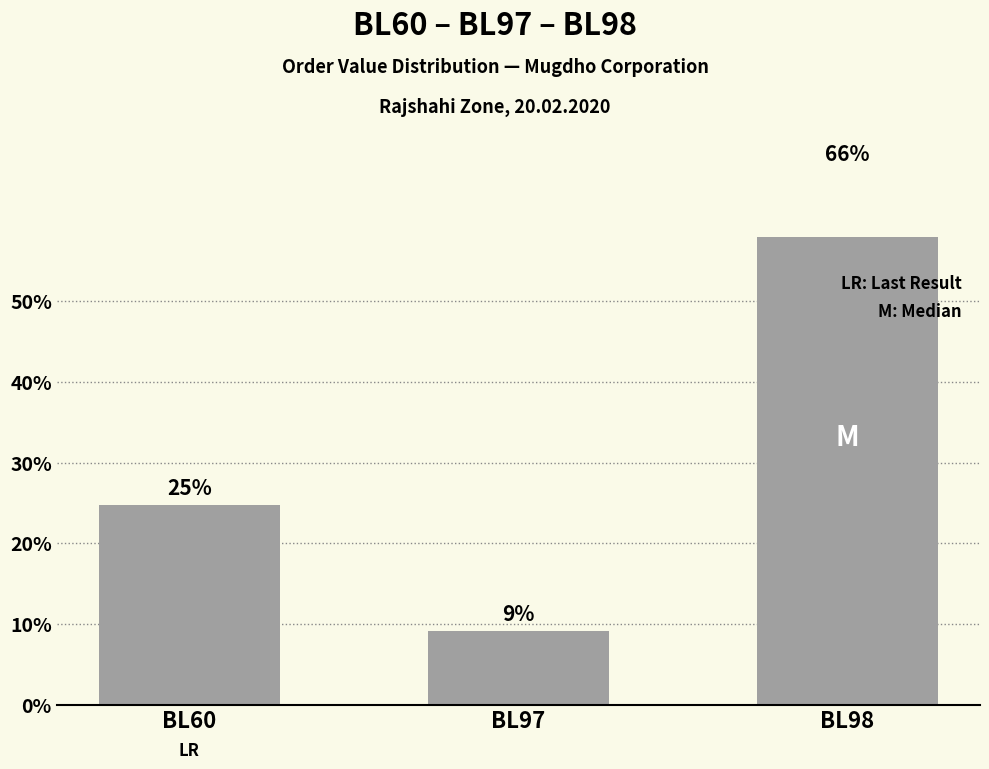

True or false: the data shows 5.2 at BL97.

False